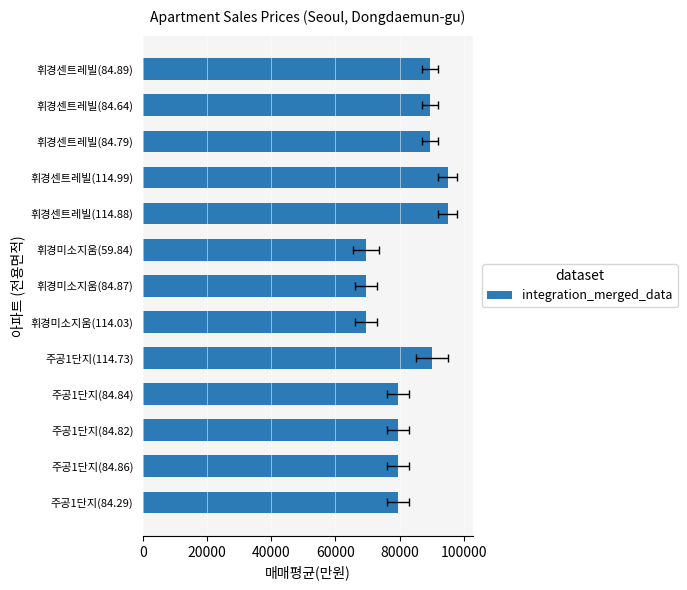

Between 휘경센트레빌(84.64) and 휘경센트레빌(84.89), which is larger?

휘경센트레빌(84.64)